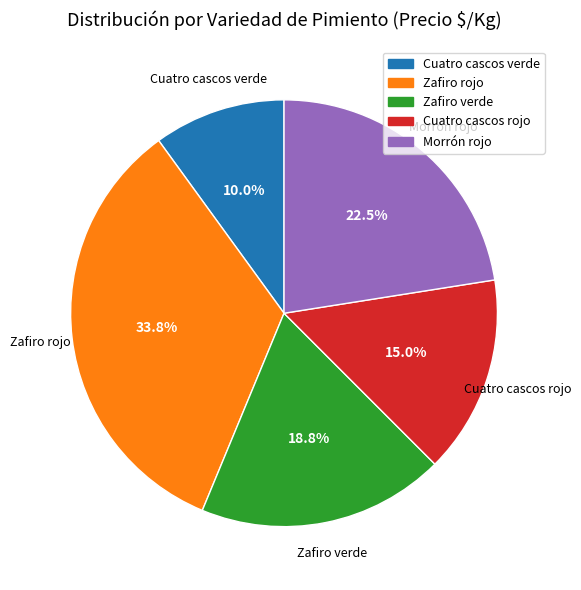

Is it true that Zafiro rojo is 44% of the pie?

False